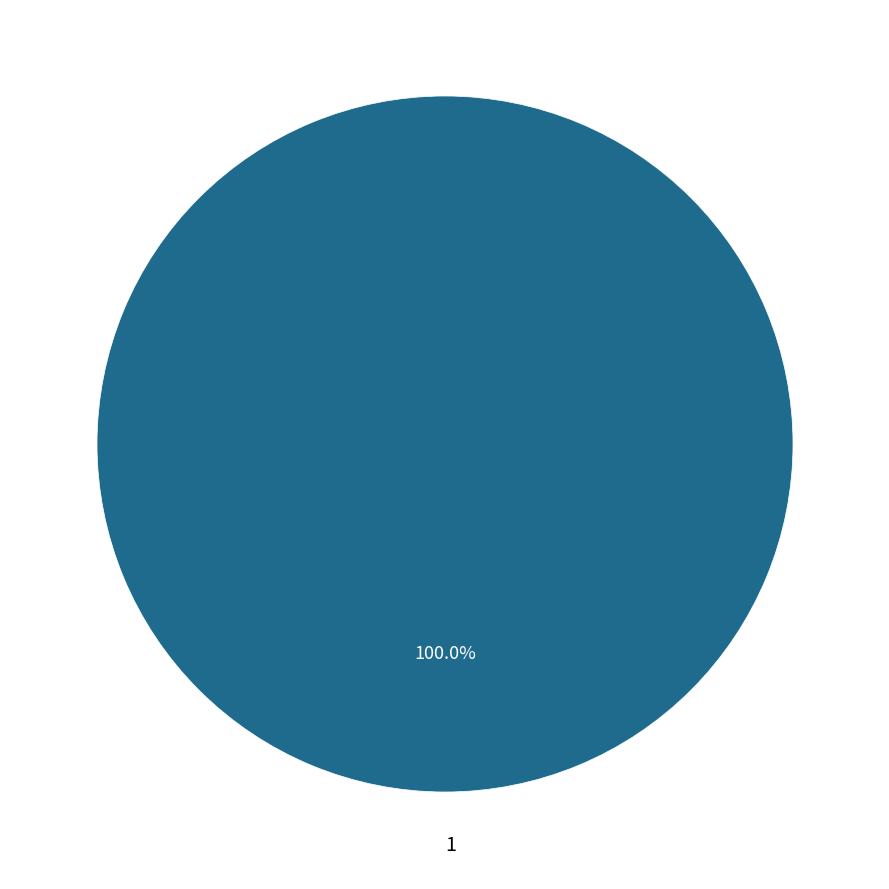

Does any single category account for the majority?

Yes